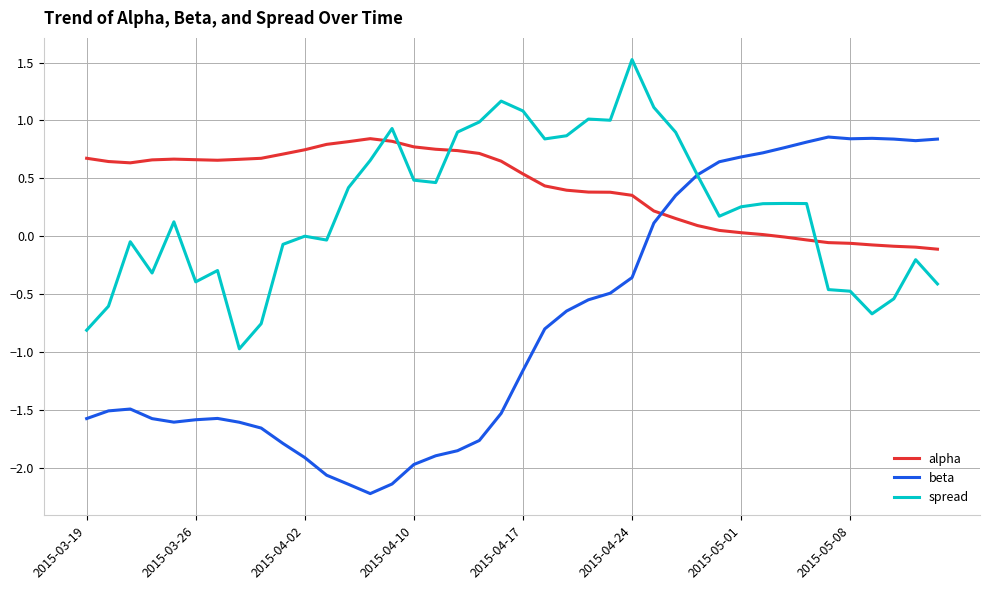

What is the minimum value shown in the chart?

-2.2